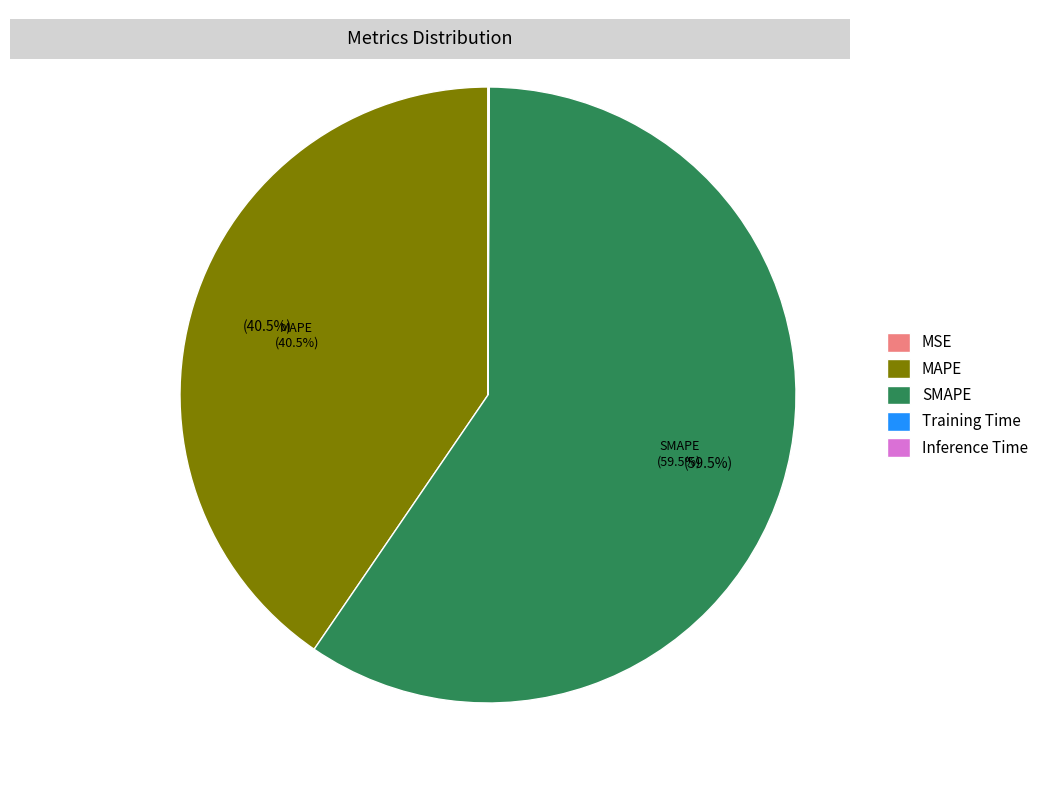

Which category accounts for the majority?

SMAPE